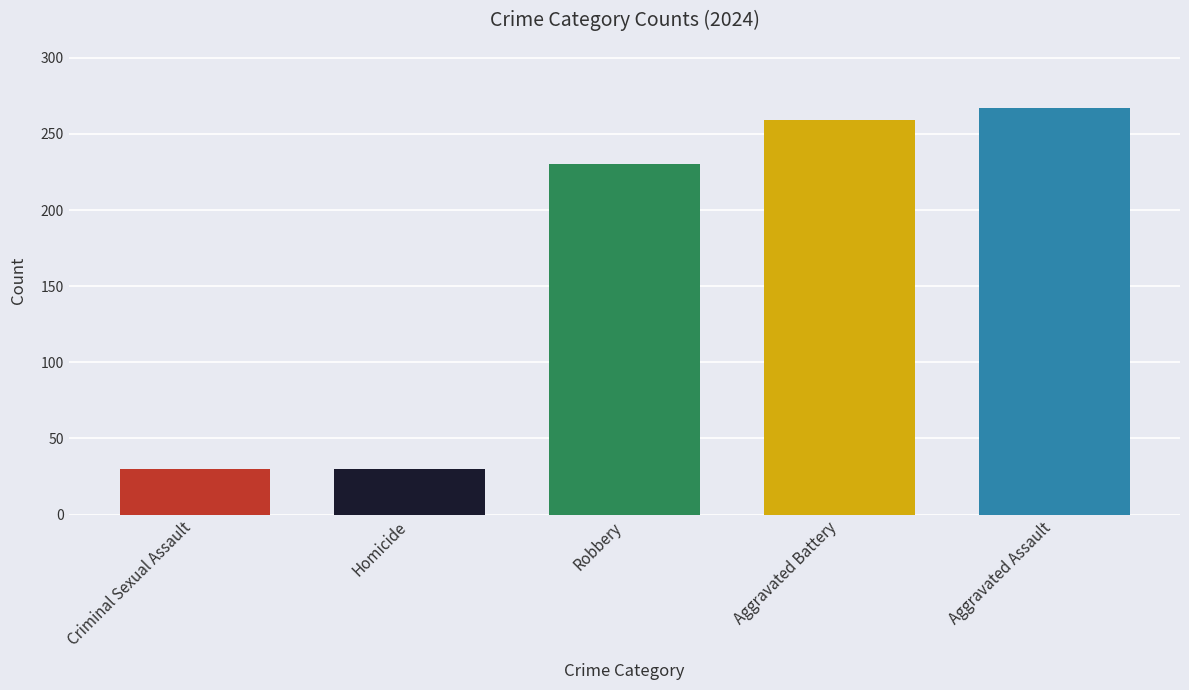

What is the change in value from Robbery to Aggravated Battery?

+29